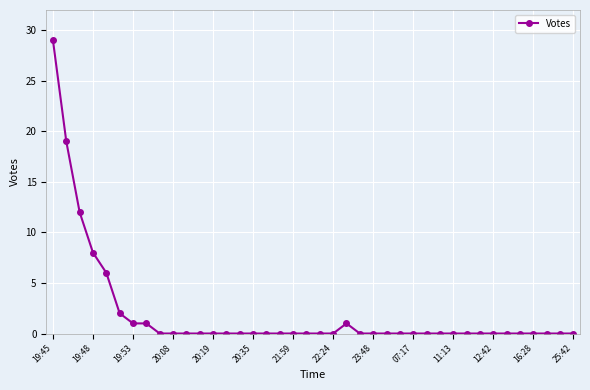

True or false: the data has more than 0 interior local peaks.

True